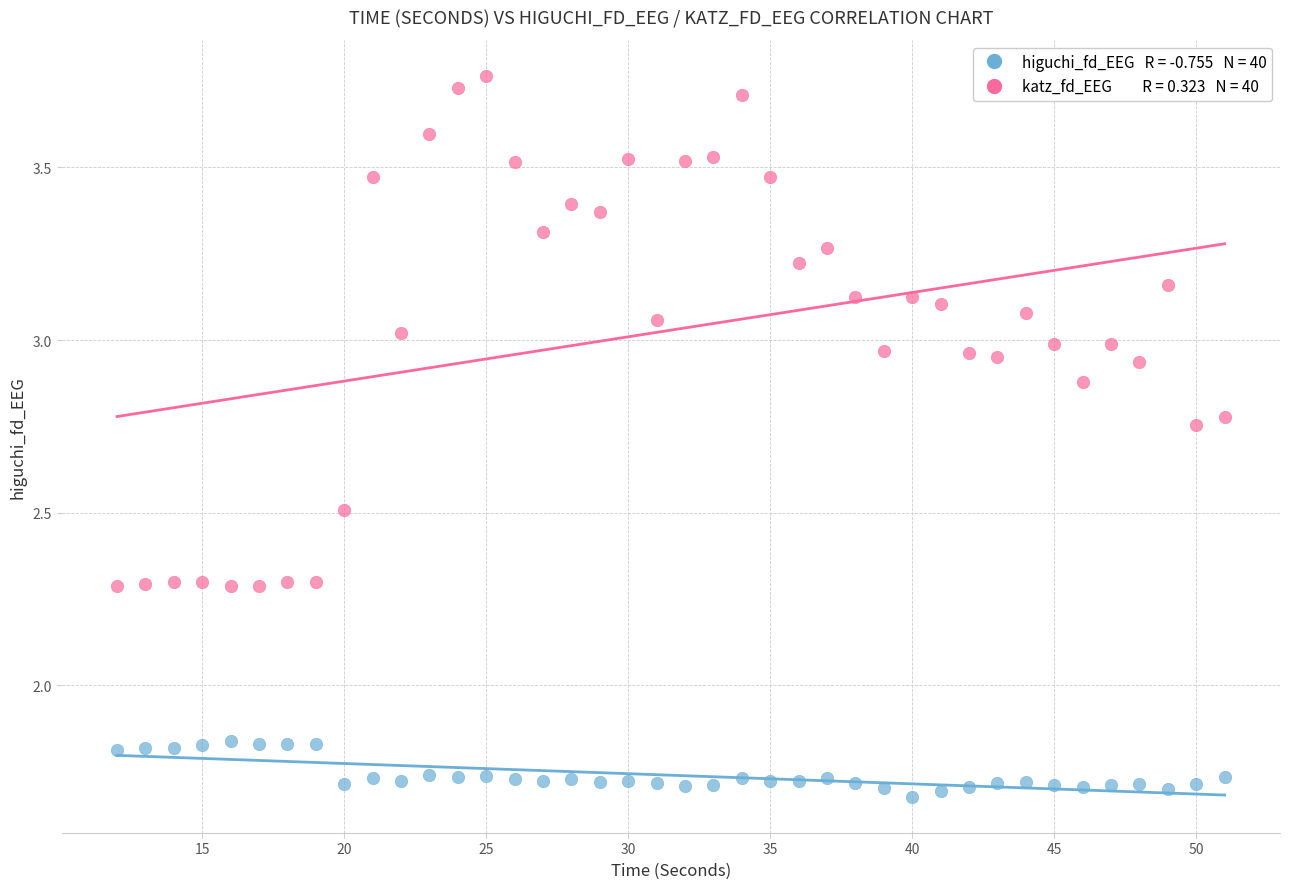

Across all data points, what is the range of Y values (max minus min)?

2.1